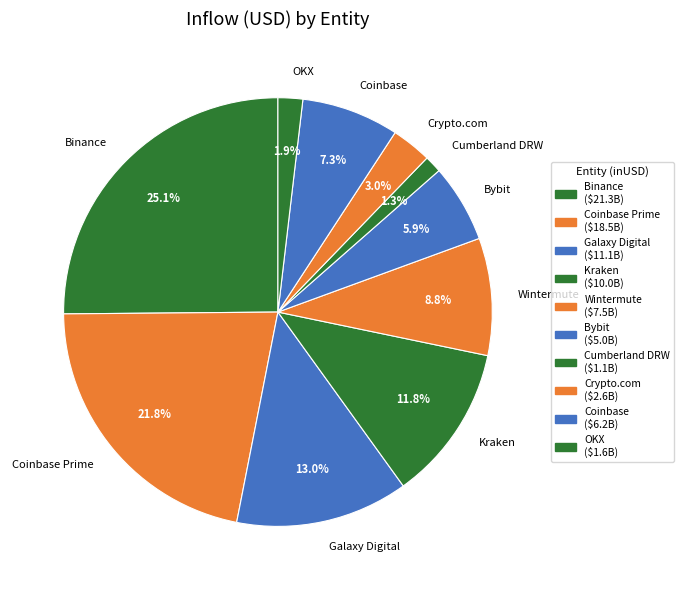

The Binance slice represents 11% of the pie. True or false?

False